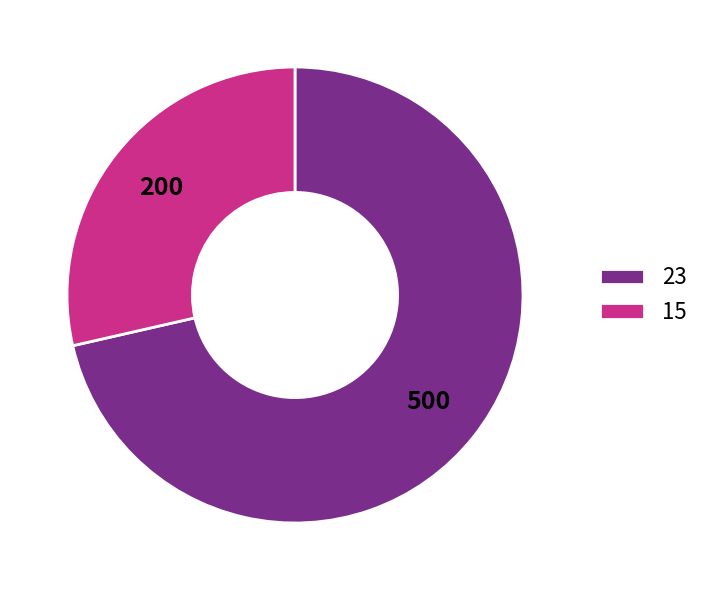

Between 15 and 23, which is larger?

23